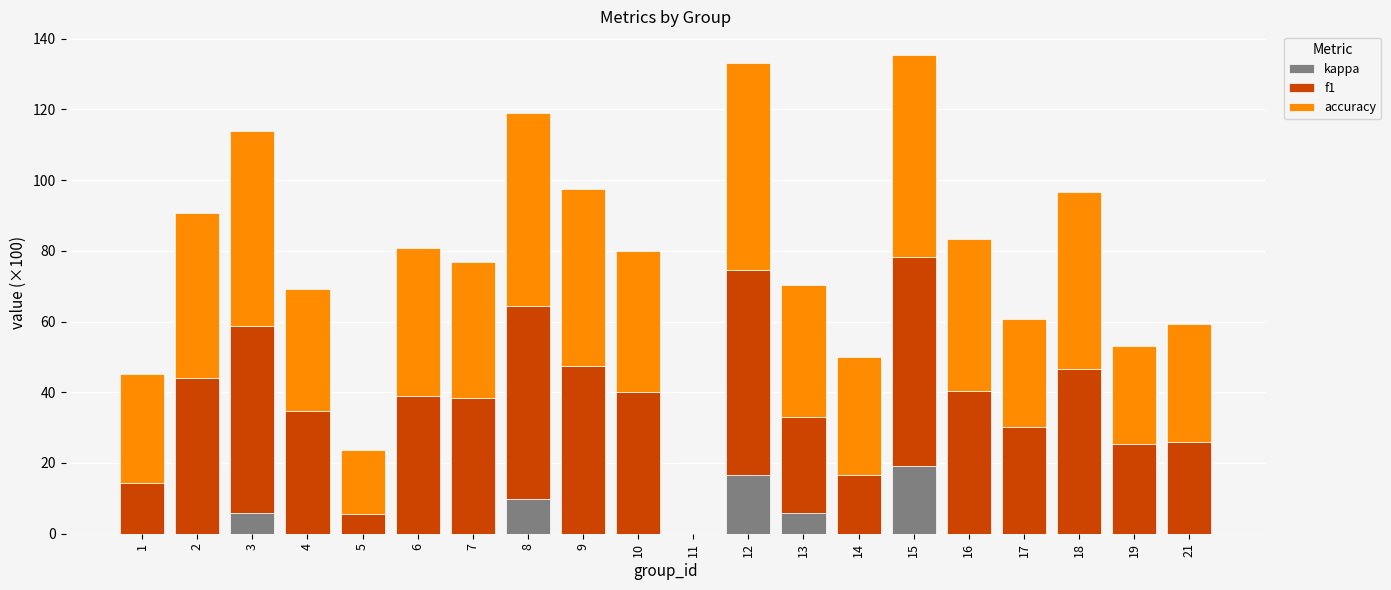

How many data points does each series have?

20